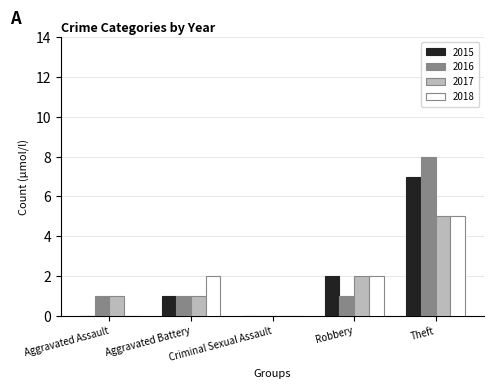

Is it true that 2017 equals 1 at Aggravated Assault?

True